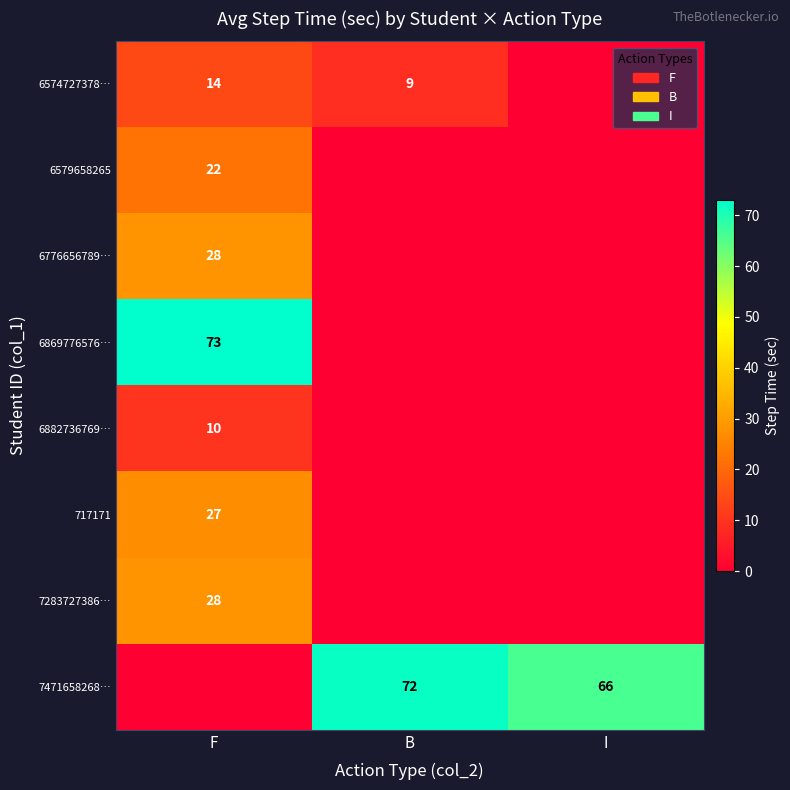

What is the sum of the 7471658268… values at I and B?

138